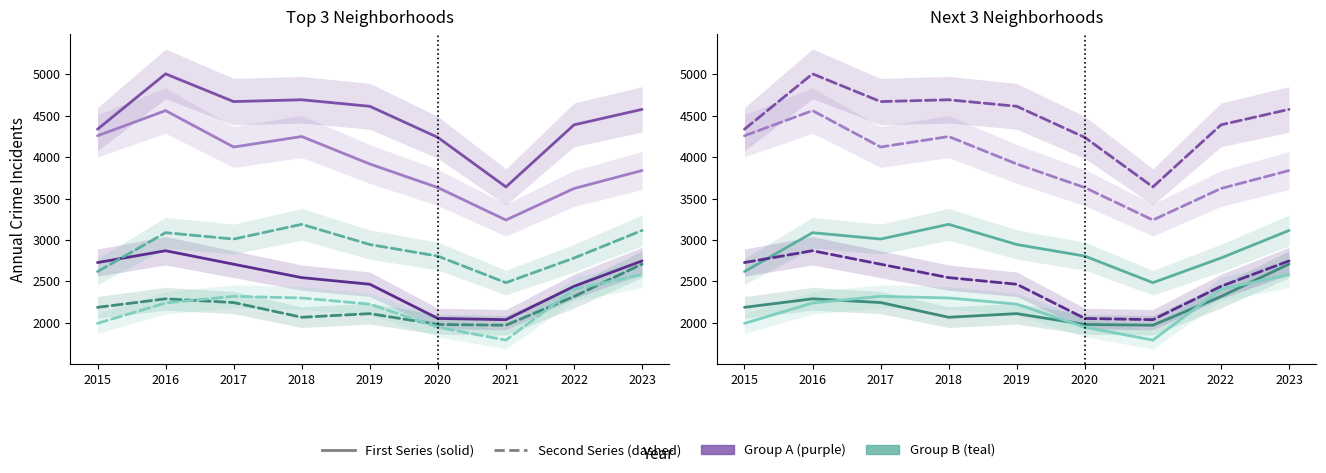

Reading right to left, transcribe all the data shown in this chart.

Austin: 4577	4390	3640	4238	4614	4693	4671	5006	4337
Englewood: 3838	3621	3240	3632	3917	4249	4122	4562	4258
Auburn Gresham: 2746	2439	2036	2051	2464	2544	2706	2869	2726
Garfield Park: 3114	2781	2483	2804	2944	3188	3010	3087	2617
Grand Crossing: 2708	2316	1969	1978	2109	2065	2243	2288	2185
Chatham: 2581	2404	1789	1945	2224	2298	2318	2238	1991